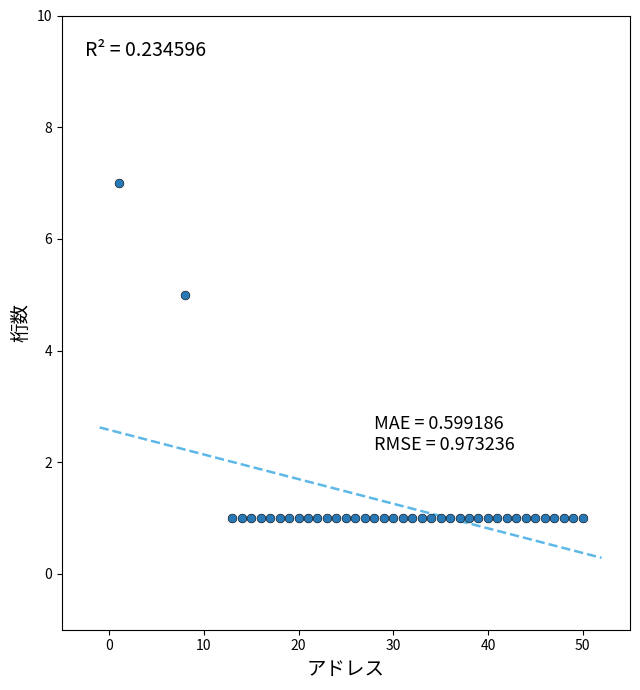

What is the range of X values (max minus min)?

49